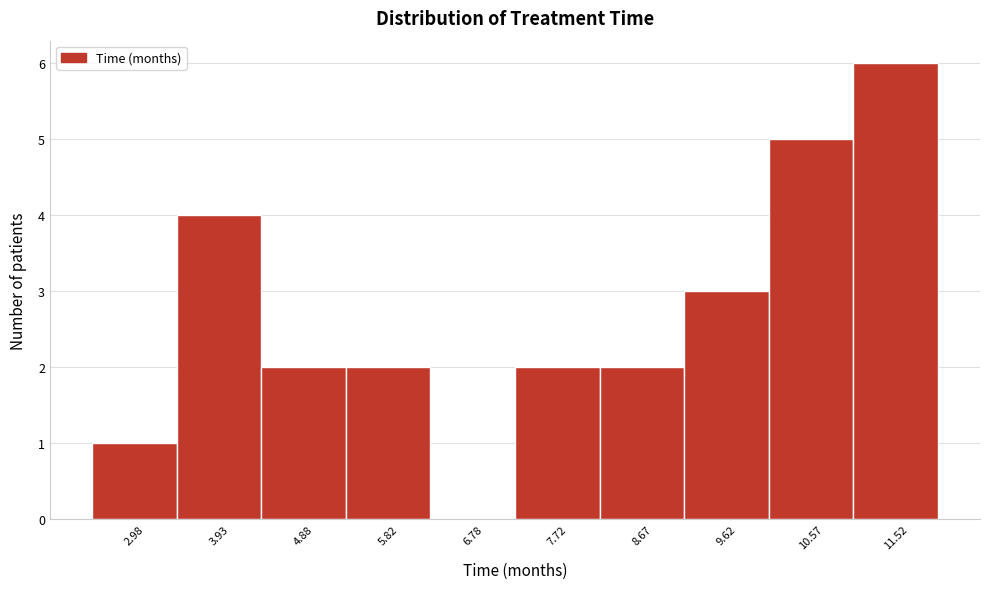

Reading left to right, list every bar in this chart as the range it spans on the x-axis followed by its height. Neither the bar edges nor the heights are printed on the chart, so give them approximately, as read against the axes.

2.50 to 3.45: 1
3.45 to 4.40: 4
4.40 to 5.35: 2
5.35 to 6.30: 2
6.30 to 7.25: 0
7.25 to 8.20: 2
8.20 to 9.15: 2
9.15 to 10.10: 3
10.10 to 11.05: 5
11.05 to 12.00: 6